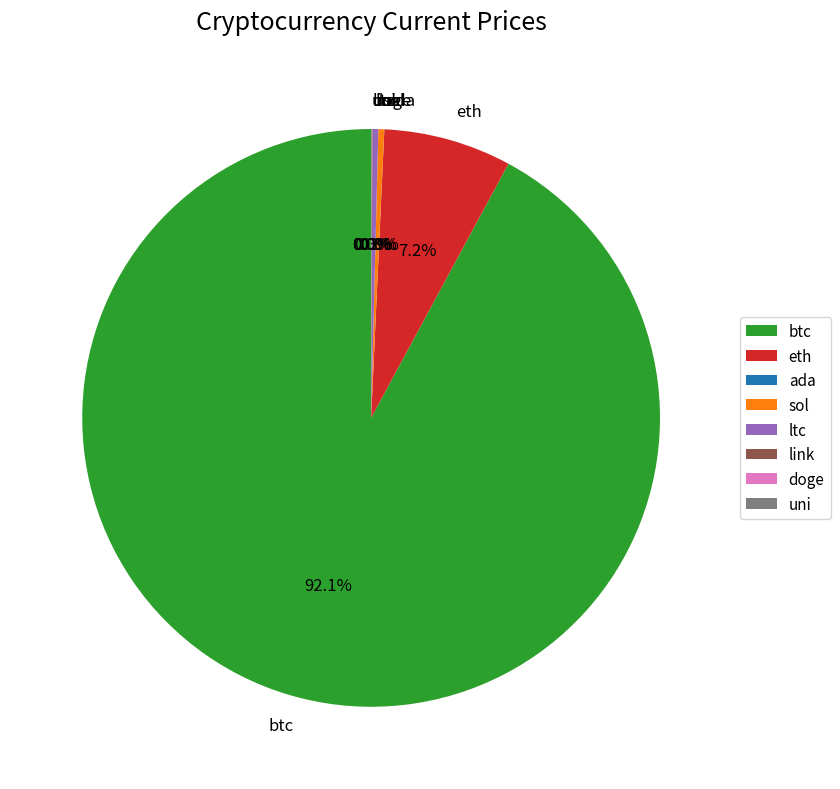

What is the largest slice in the pie chart?

btc